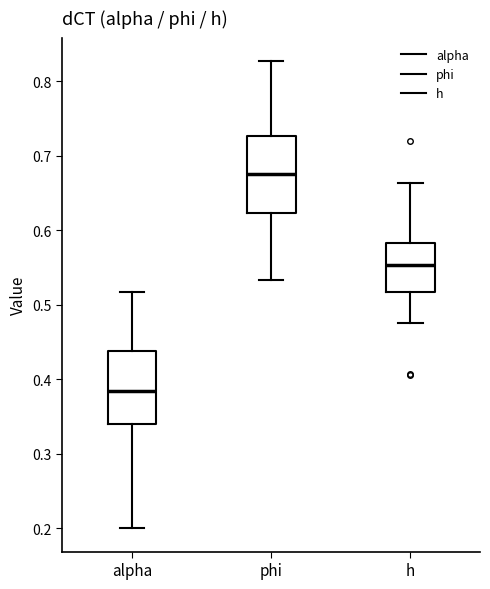

Reading left to right, read every box against the y-axis: the position of its median line, the range the box covers, and the ends of its whiskers. The values are not printed on the chart, so give them approximately, as read against the axis.

alpha: median 0.38, box 0.34 to 0.44, whiskers 0.20 to 0.52
phi: median 0.68, box 0.62 to 0.73, whiskers 0.53 to 0.83
h: median 0.55, box 0.52 to 0.58, whiskers 0.48 to 0.66